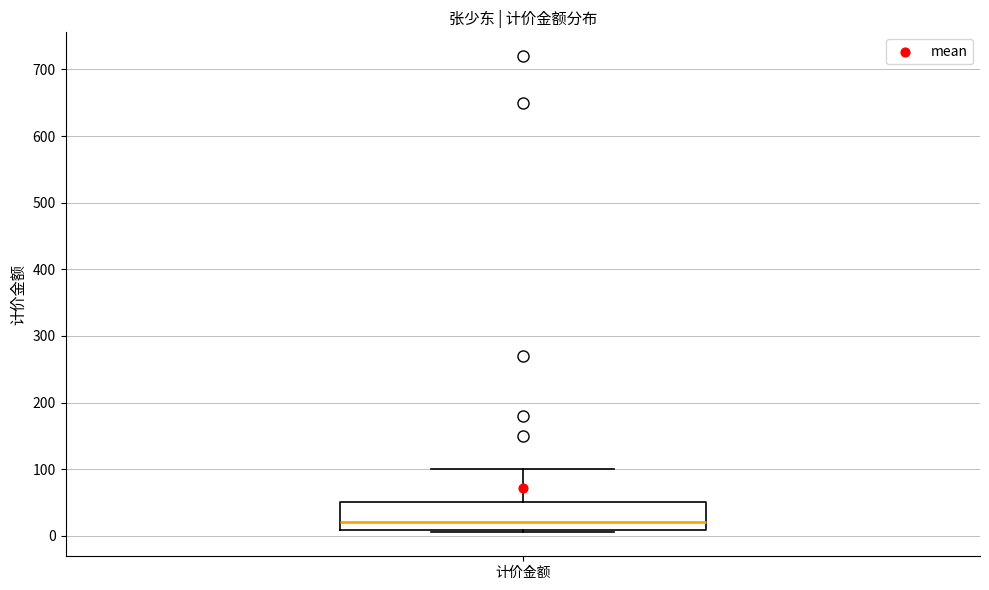

Read this box plot against the y-axis: the position of the median line, the range covered by the box, and the ends of both whiskers. The values are not printed on the chart, so give them approximately, as read against the axis.

median 20, box 10 to 50, whiskers 10 to 100